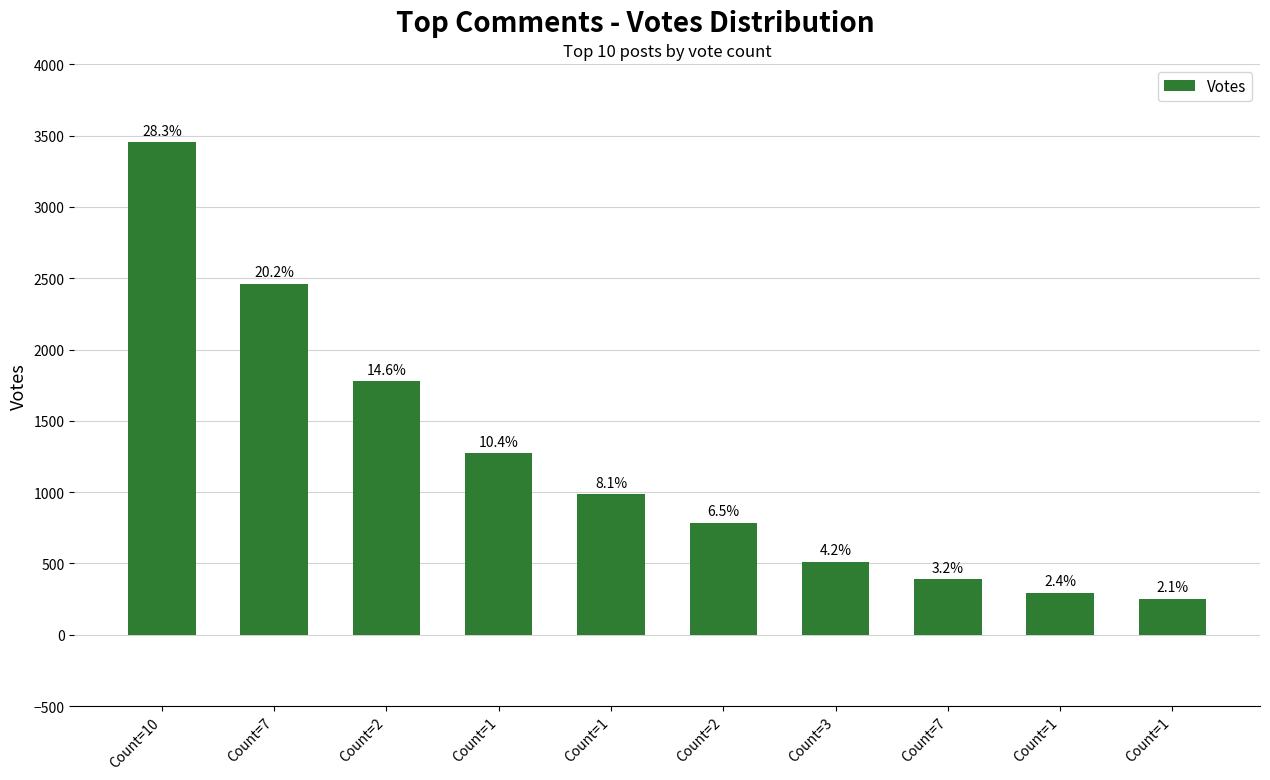

What is the average value?

1219